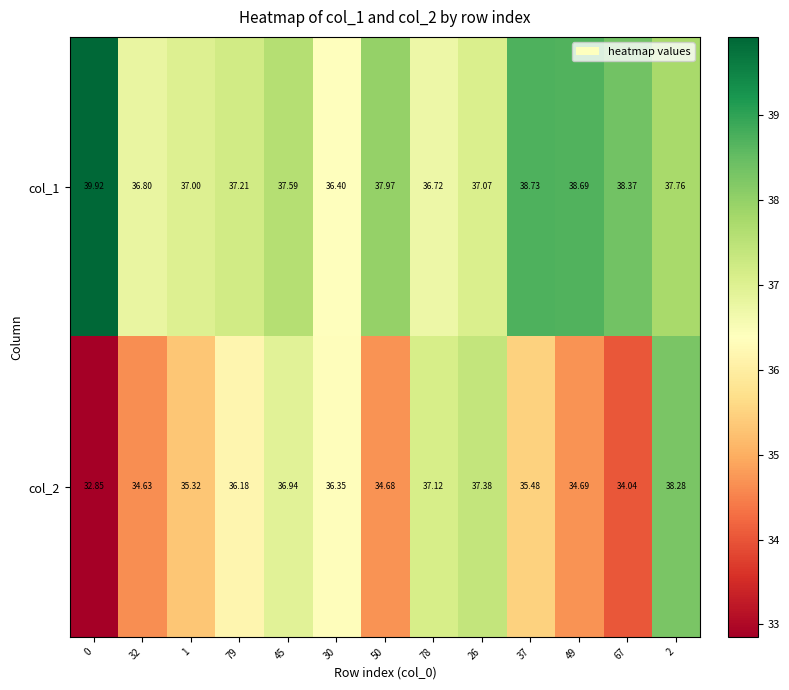

List the series in order of their overall mean, lowest first.

col_2, col_1